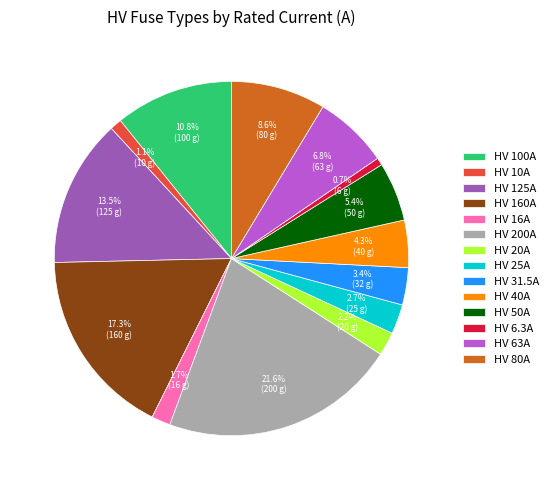

How many segments does this pie chart have?

14